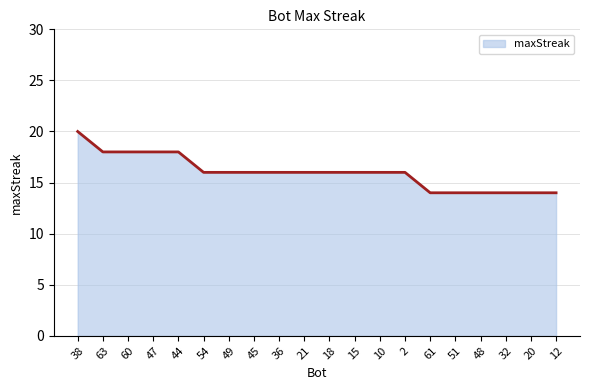

What value does the data have at 45?

16